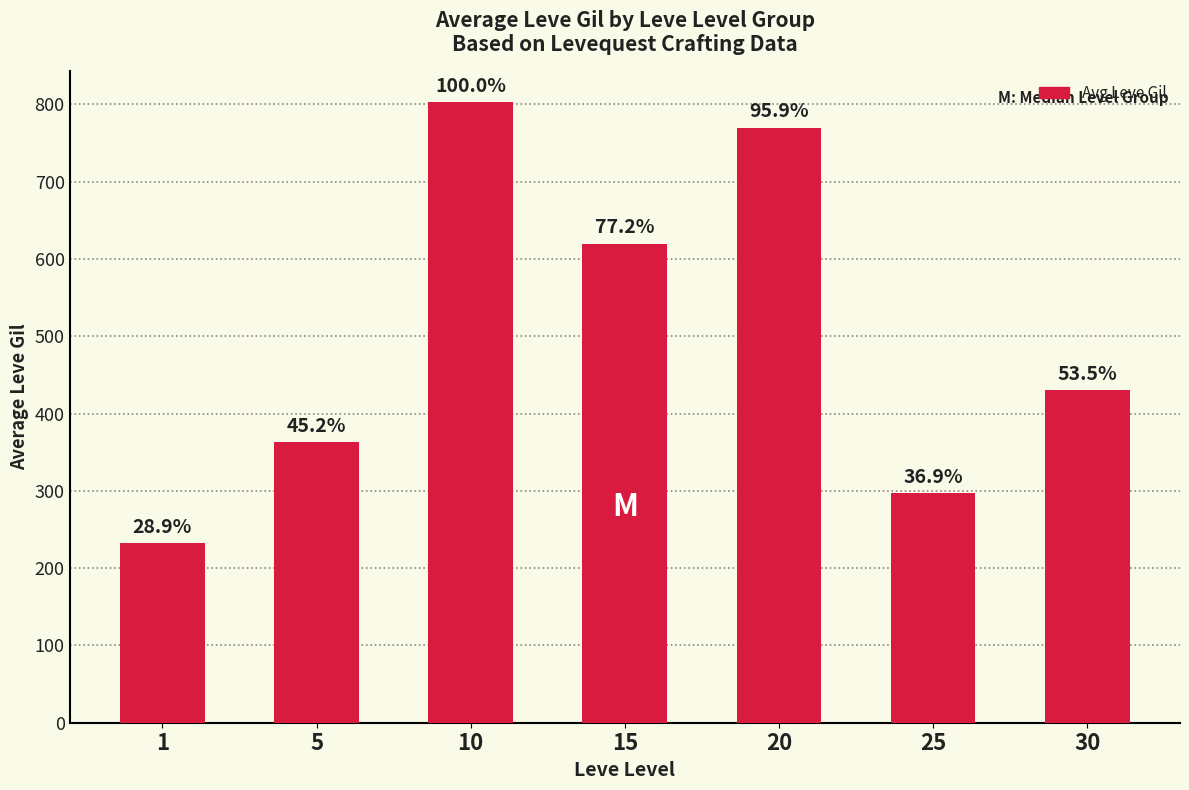

How many bars are there in total?

7